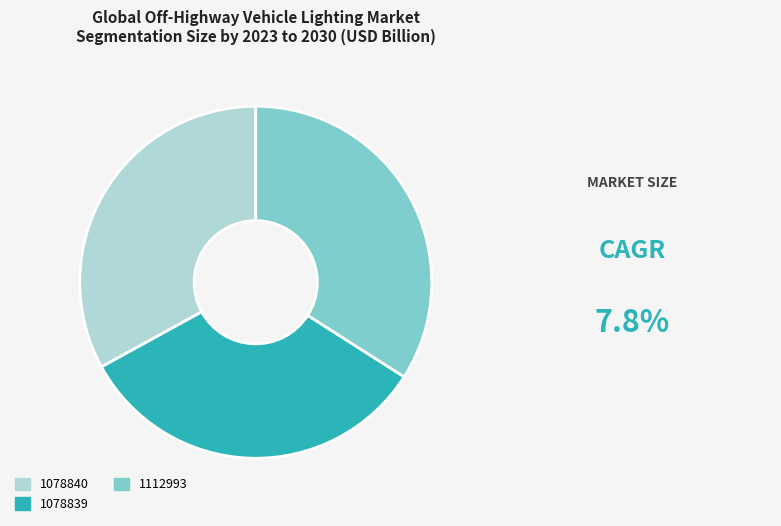

Is there any slice that represents more than half of the pie?

No